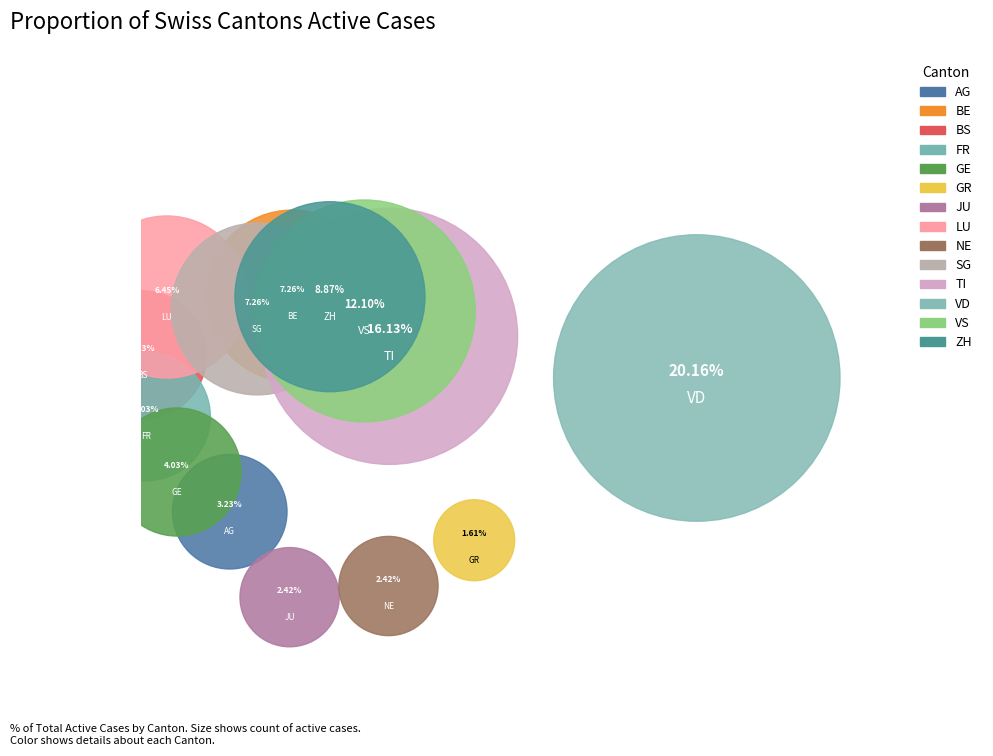

Count the number of slices in the pie.

14